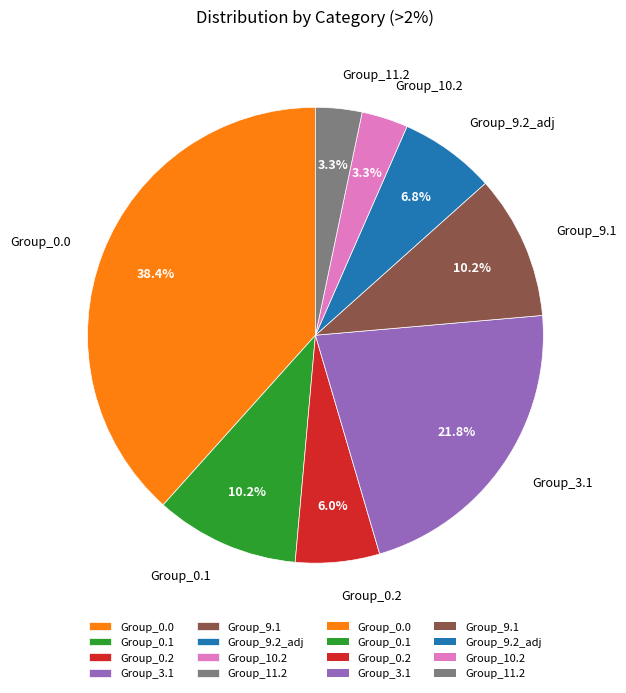

Between Group_0.0 and Group_3.1, which is larger?

Group_0.0